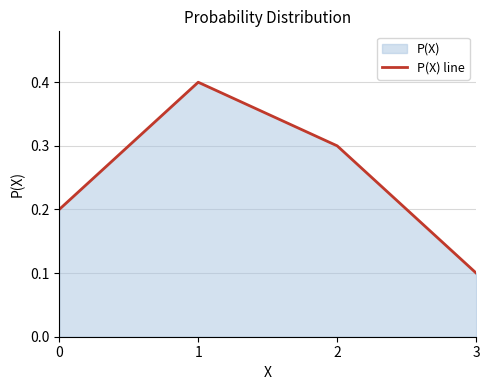

The value at 2 is 0.3. True or false?

True